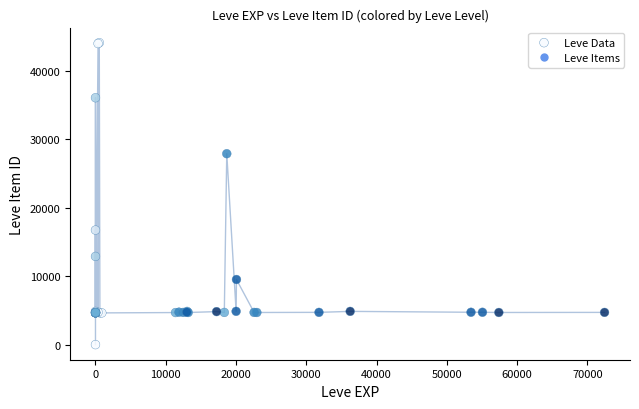

What Y value in the scatter plot is closest to 22050?

16734